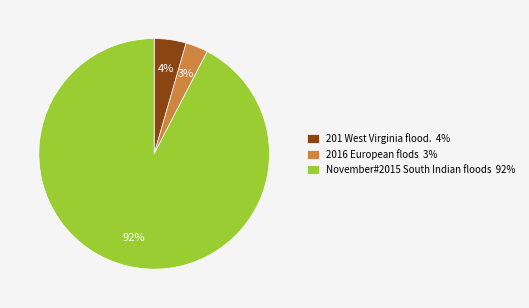

Which slice is the largest?

November#2015 South Indian floods